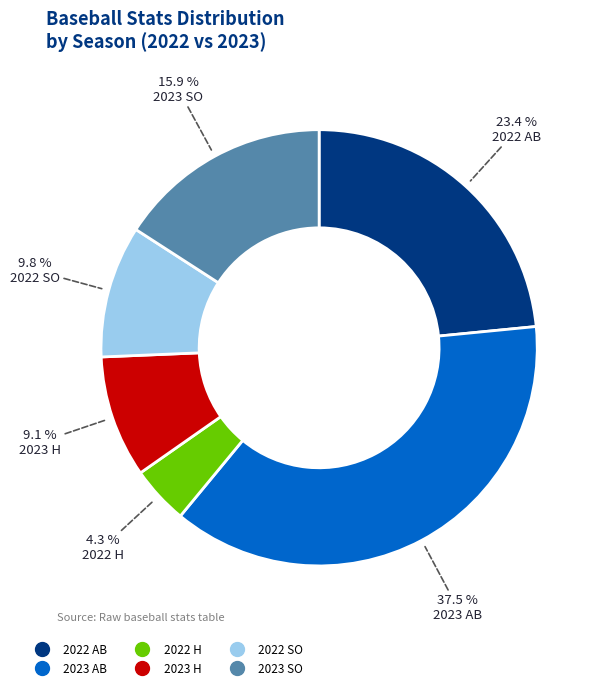

Count the number of slices in the pie.

6